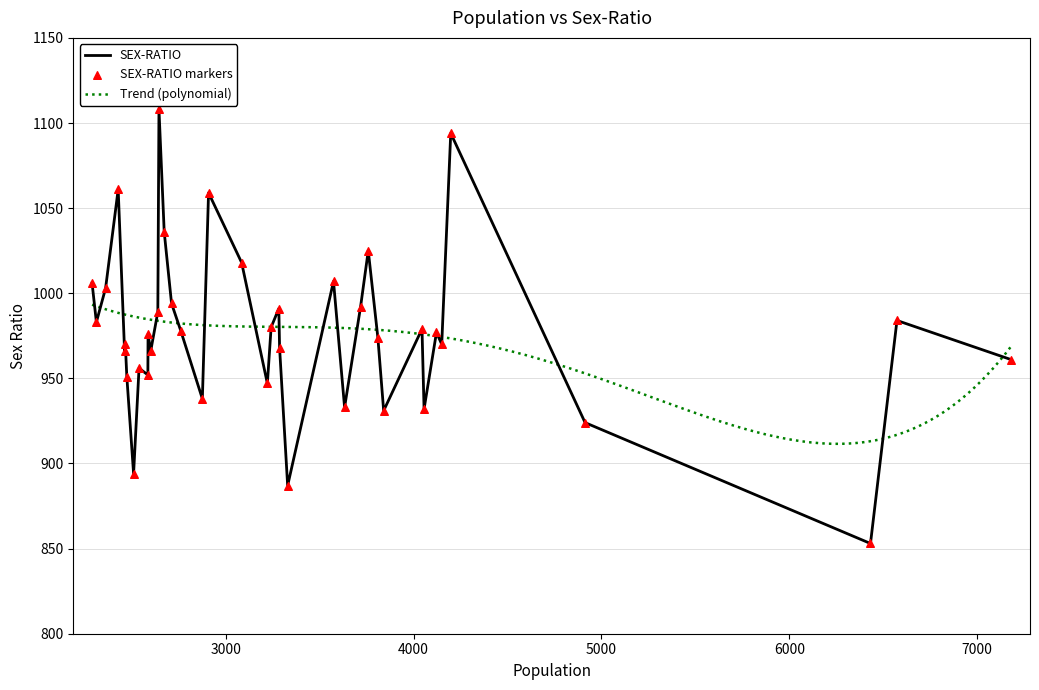

What is the ratio of the value at 4198 to the value at 2510?

1.2